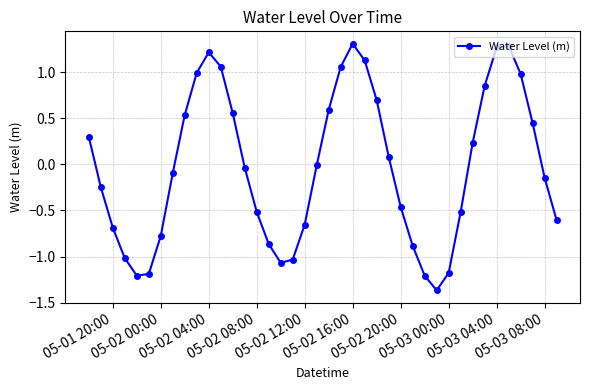

What is the difference between the maximum and second lowest values?

2.5